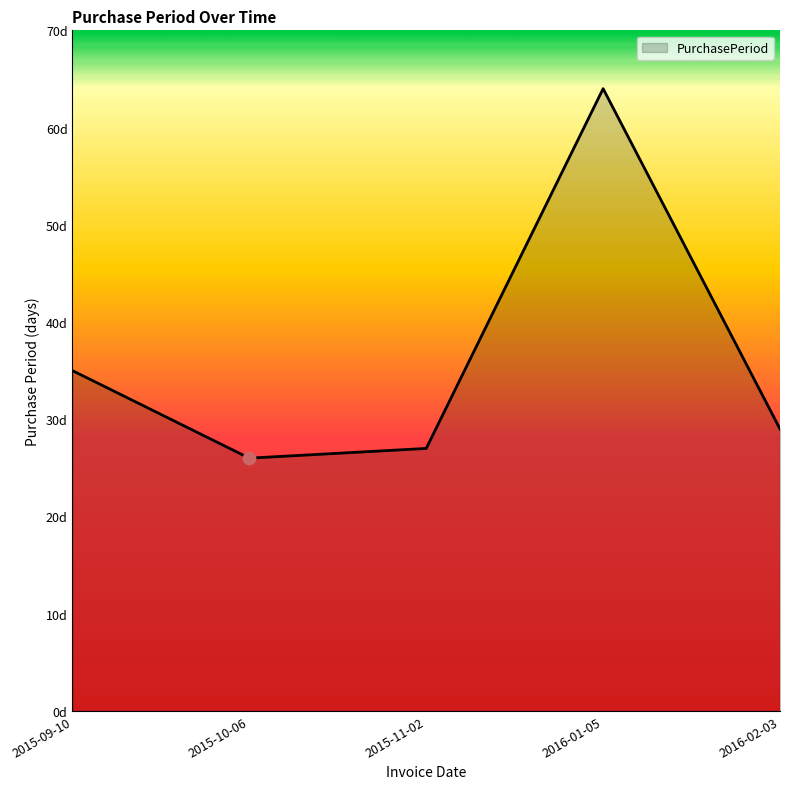

Between 2015-09-10 and 2016-02-03, which is larger?

2015-09-10